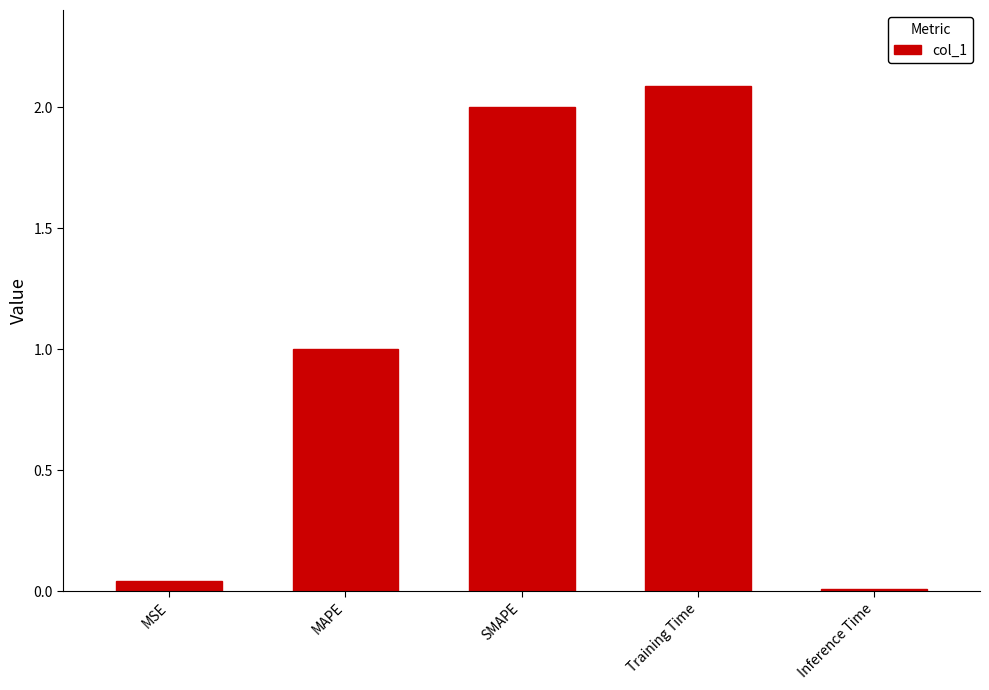

What is the label of the 1st bar from the right?

Inference Time